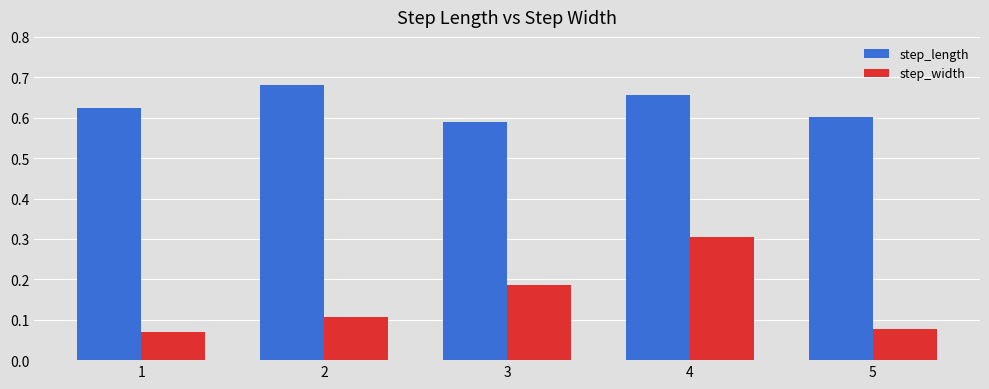

Does the chart contain stacked bars?

No